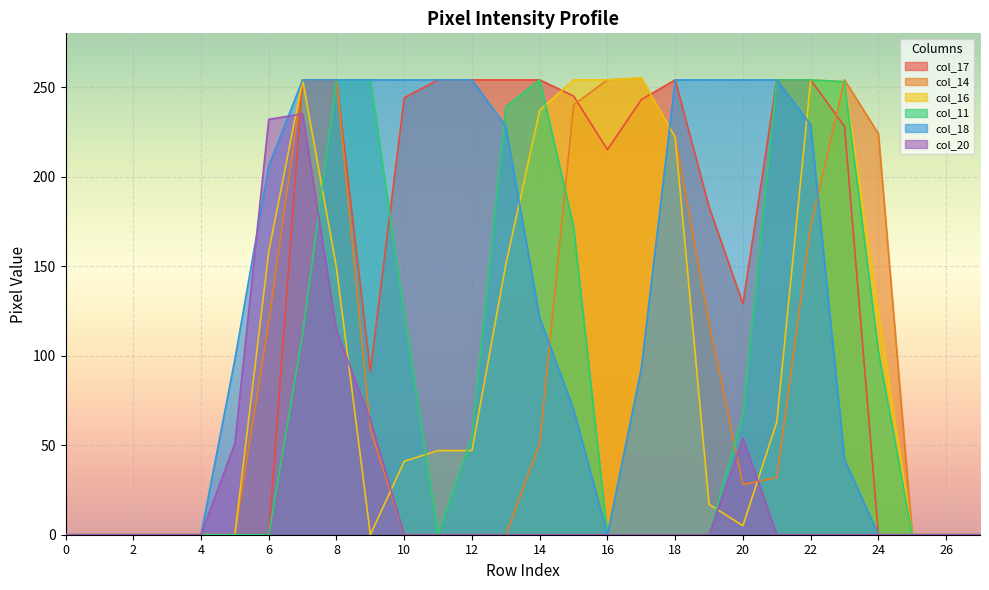

Reading left to right, list all the values displayed in this chart.

col_17: 0	0	0	0	0	0	0	254	254	91	244	254	254	254	254	245	215	243	254	183	129	254	254	228	0	0	0	0
col_14: 0	0	0	0	0	0	119	254	254	59	0	0	0	0	51	240	254	255	222	118	28	32	172	254	224	0	0	0
col_16: 0	0	0	0	0	0	158	254	149	0	41	47	47	151	237	254	254	255	222	17	5	63	254	253	124	0	0	0
col_11: 0	0	0	0	0	0	0	112	254	254	123	0	55	239	254	172	0	0	0	0	67	254	254	253	102	0	0	0
col_18: 0	0	0	0	0	98	206	254	254	254	254	254	254	228	121	70	0	93	254	254	254	254	229	42	0	0	0	0
col_20: 0	0	0	0	0	51	232	235	114	64	0	0	0	0	0	0	0	0	0	0	54	0	0	0	0	0	0	0